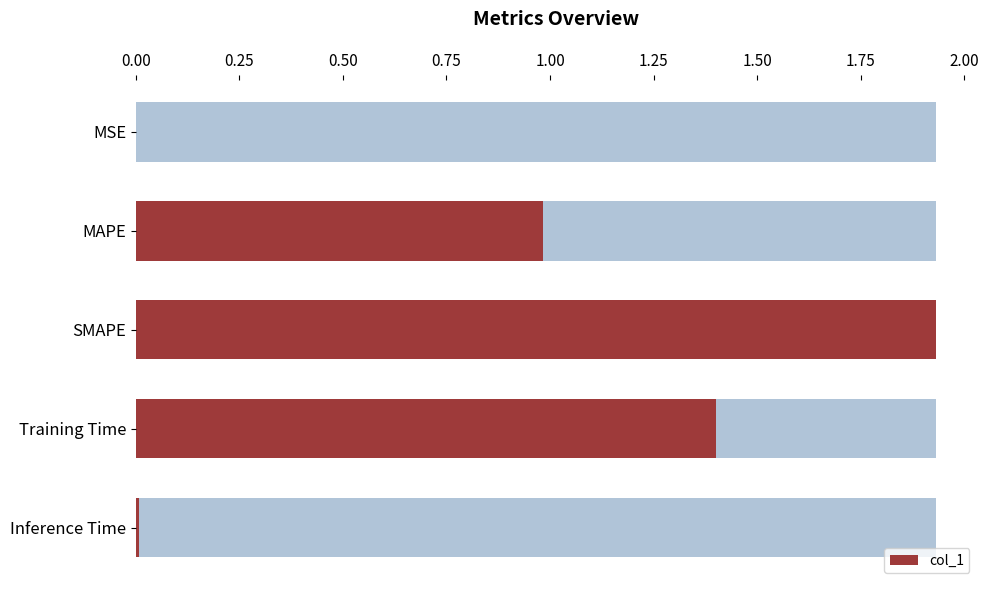

How many bars are there in total?

5